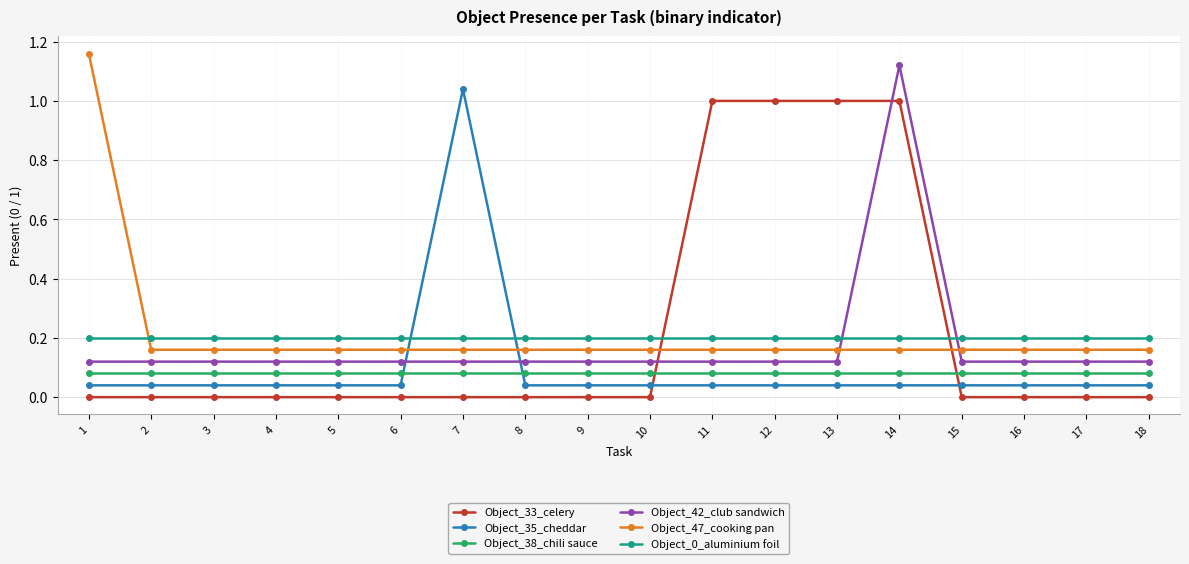

Which series changed the most between 1 and 5?

Object_47_cooking pan